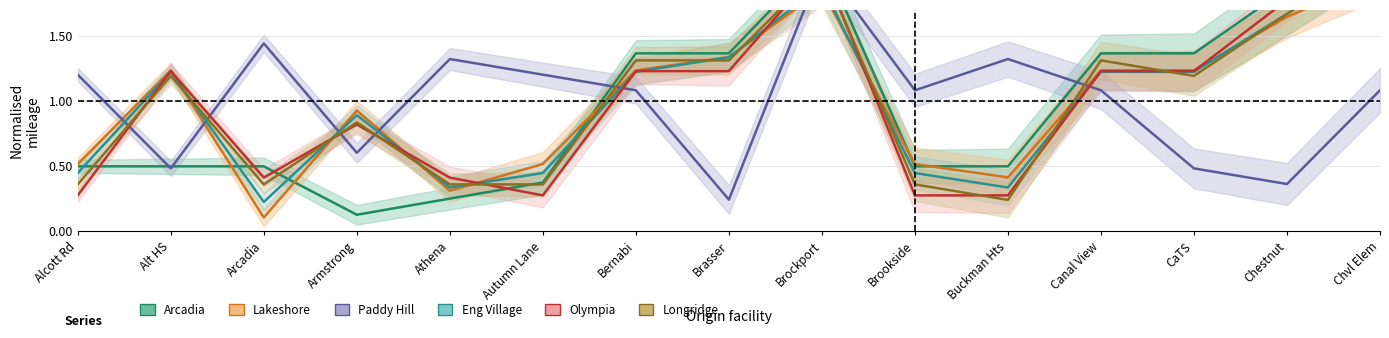

How many interior local valleys does the Longridge series have?

3